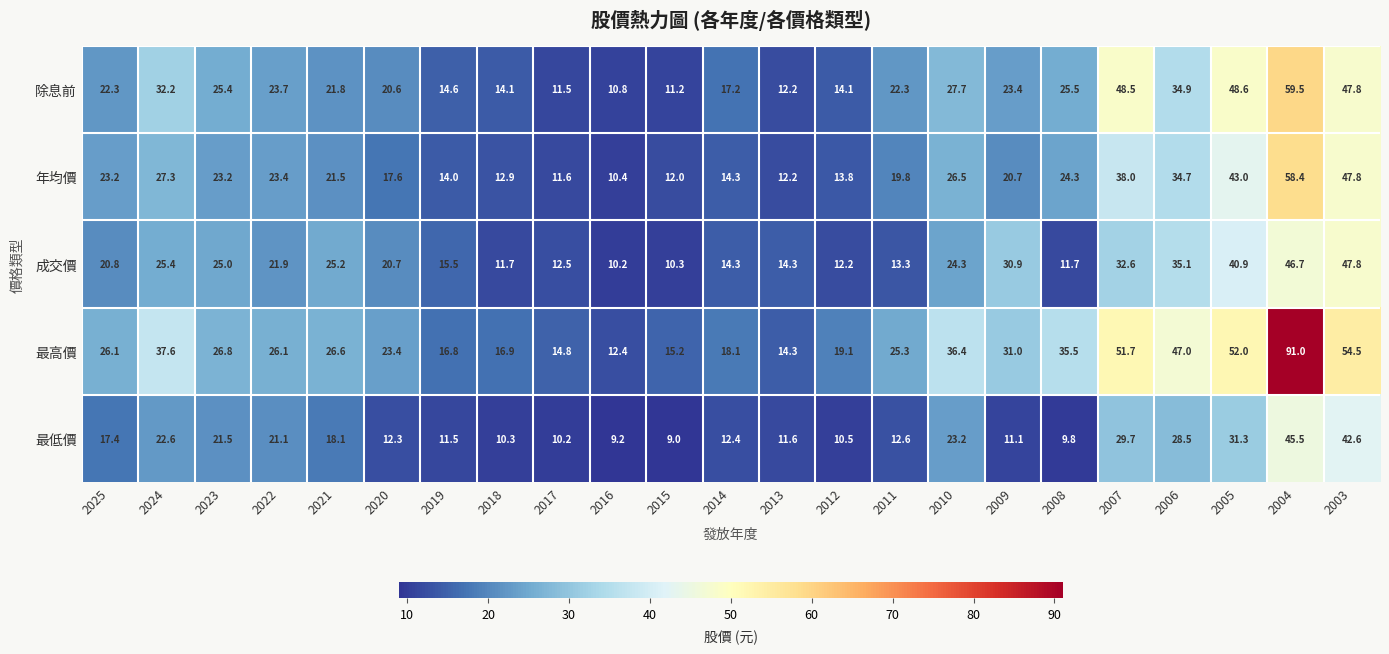

True or false: 成交價 has a value of 6.9 at 2019.

False